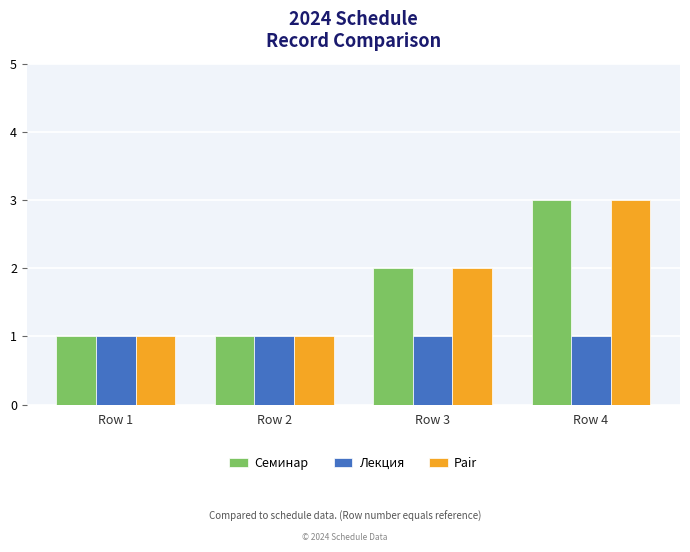

What is the maximum value for Семинар?

3